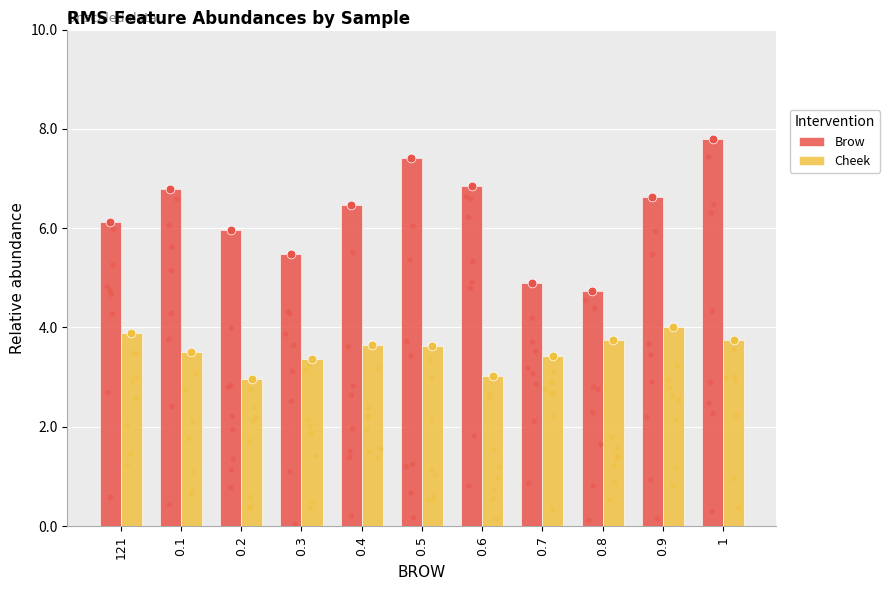

Is the value of Brow at 0.3 greater than the value of Cheek at 1?

Yes